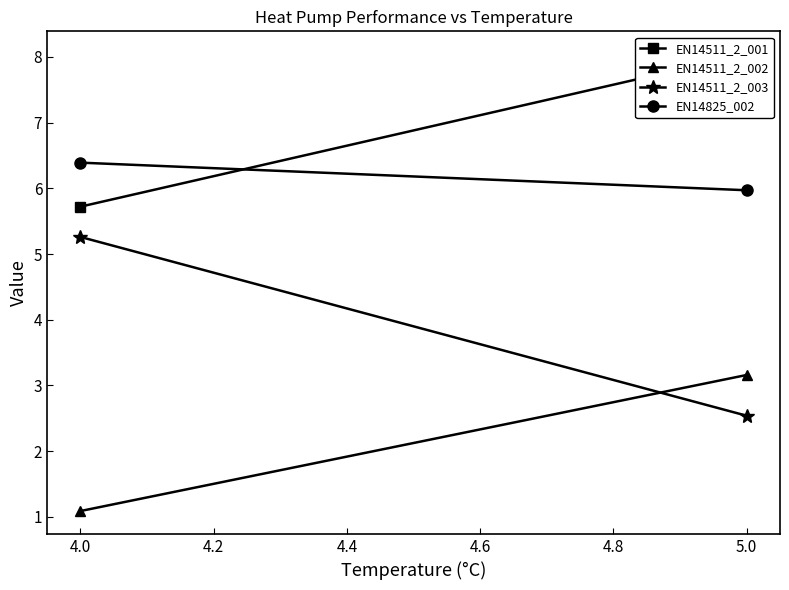

What is the average value of the EN14511_2_001 series?

6.9